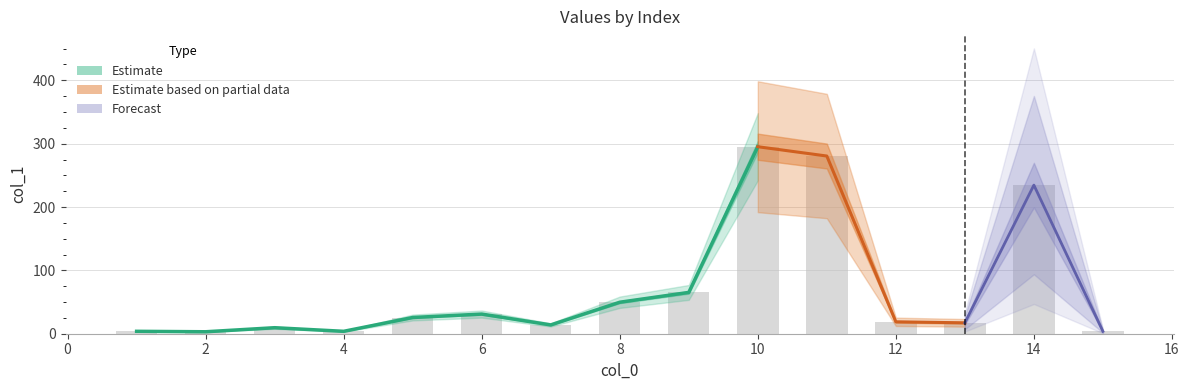

Which category has the highest value across all series?

10